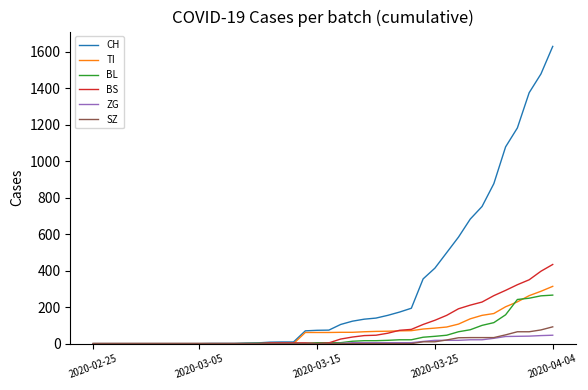

What are all the series names shown in the legend?

CH, TI, BL, BS, ZG, SZ